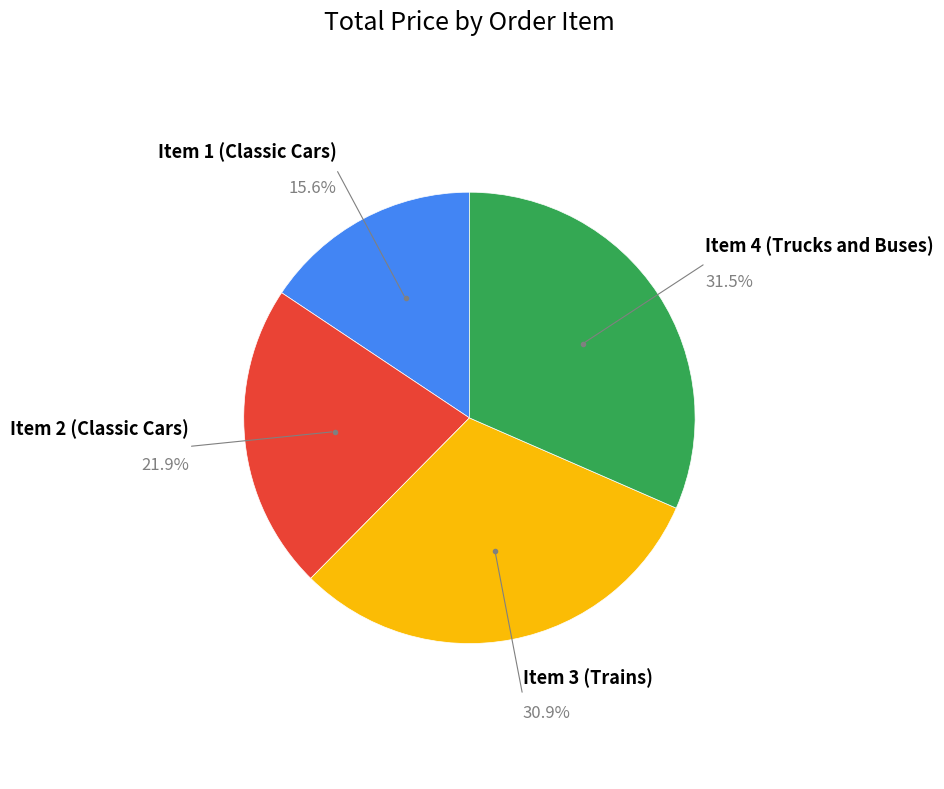

Count the number of slices in the pie.

4